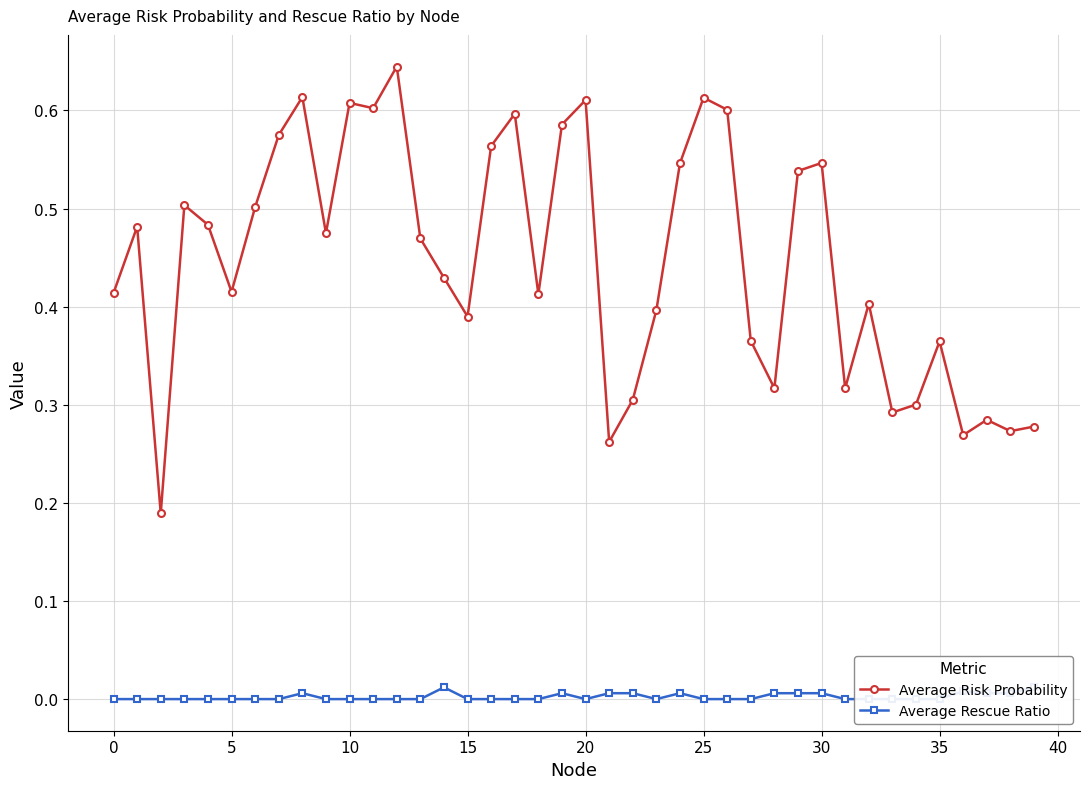

What are all the series names shown in the legend?

Average Risk Probability, Average Rescue Ratio